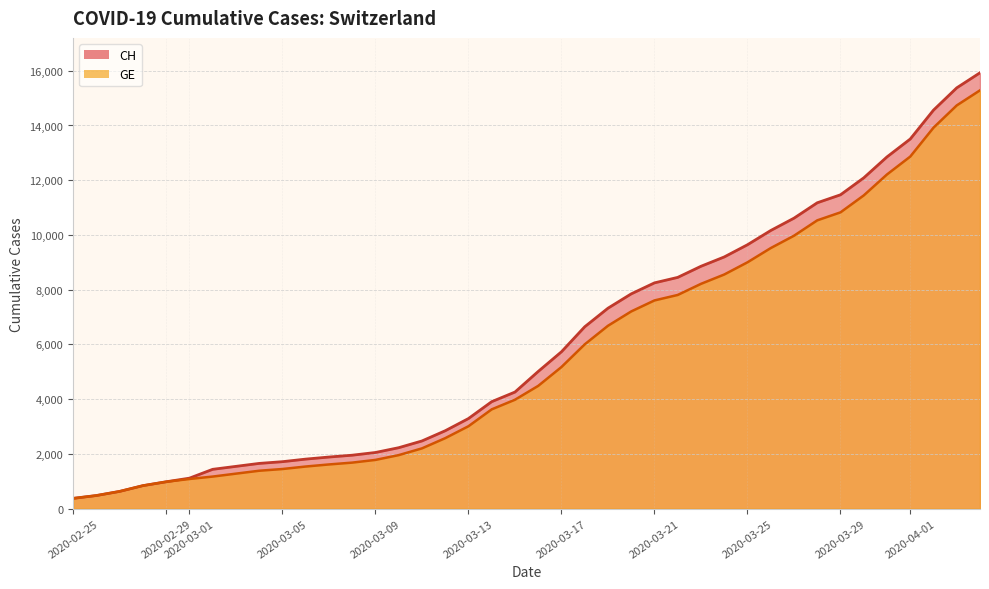

Read the GE value at 2020-03-14, to the nearest 10.

3630